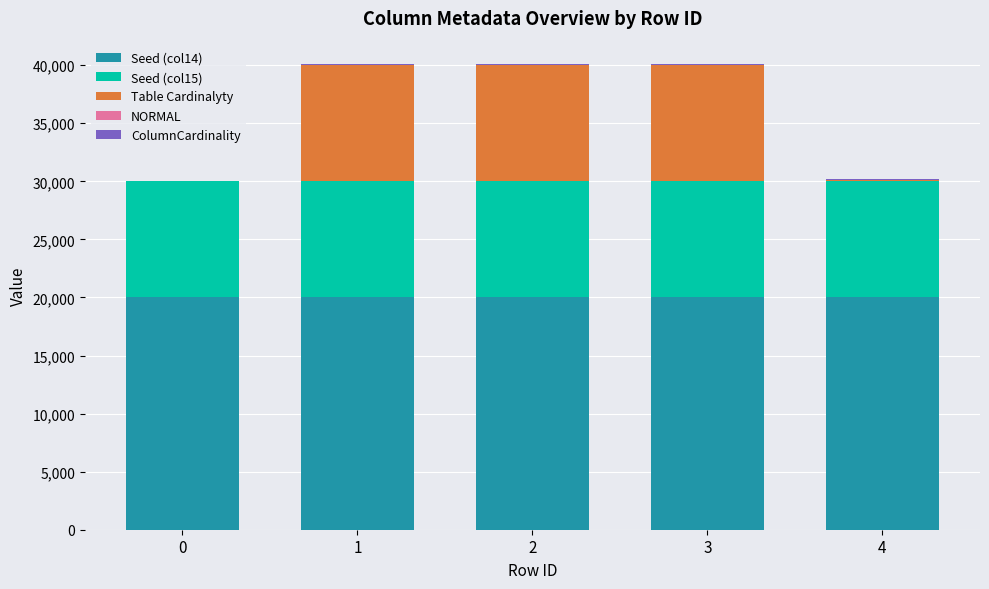

How many NORMAL values are between 0 and 1?

5